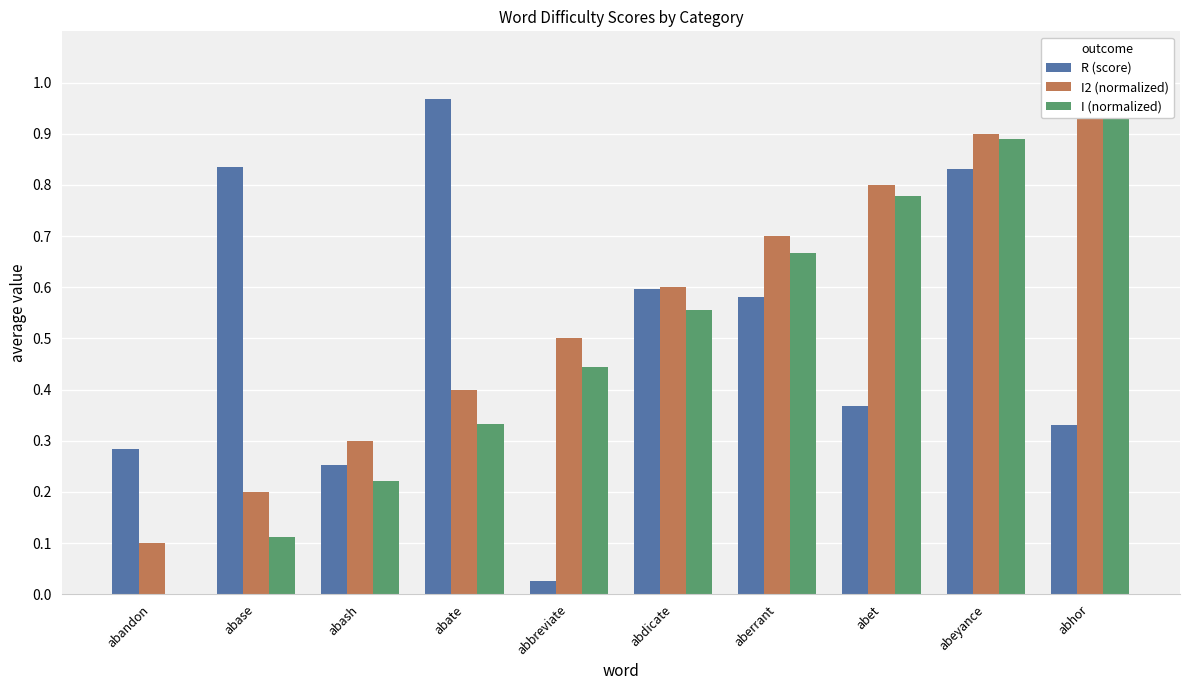

Reading left to right, extract all data points from this chart.

R (score): 0.3	0.8	0.3	1.0	0.0	0.6	0.6	0.4	0.8	0.3
I2 (normalized): 0.1	0.2	0.3	0.4	0.5	0.6	0.7	0.8	0.9	1.0
I (normalized): 0.0	0.1	0.2	0.3	0.4	0.6	0.7	0.8	0.9	1.0